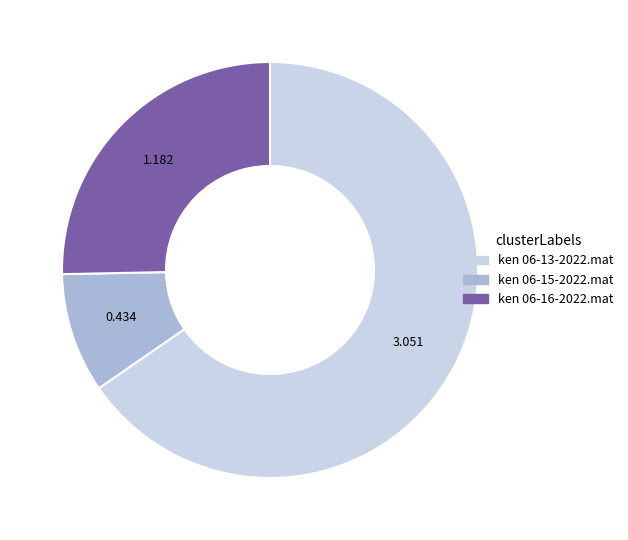

Count the number of slices in the pie.

3